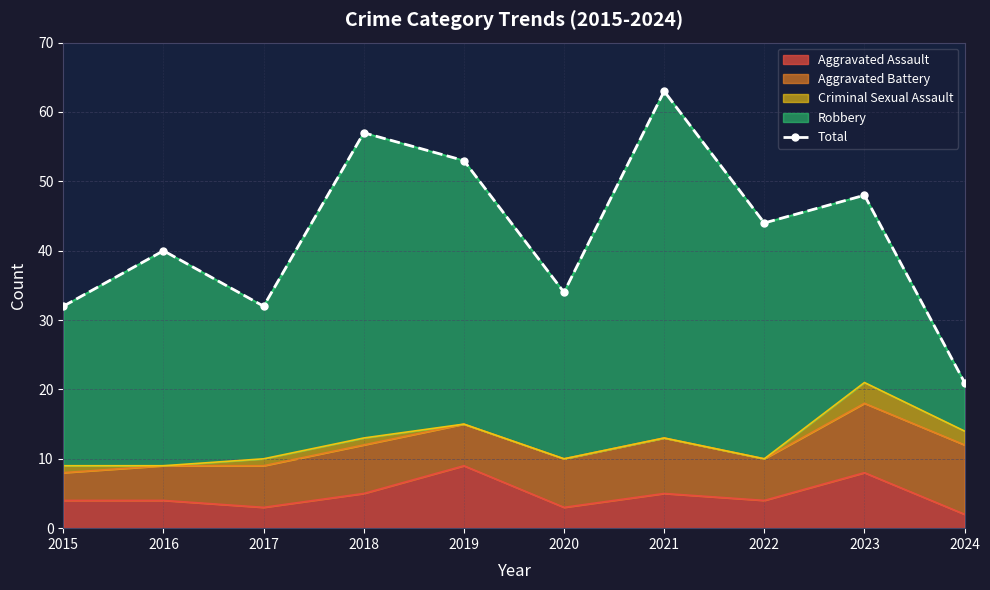

At which category does the data reach its first local peak?

2016